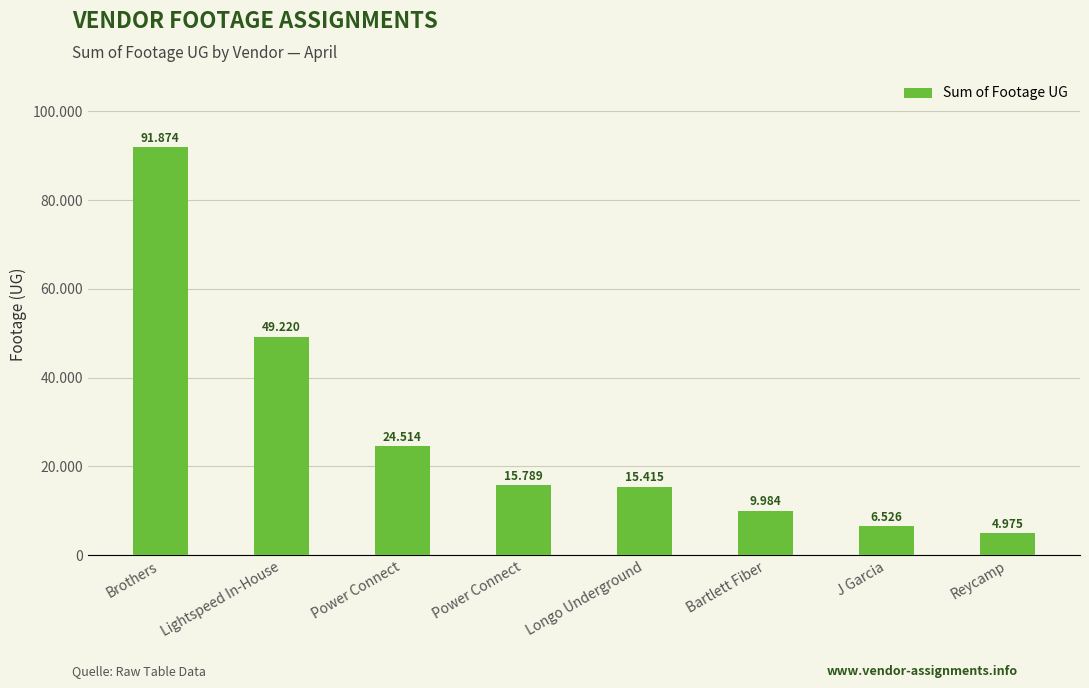

What is the label of the 3rd bar from the right?

Bartlett Fiber